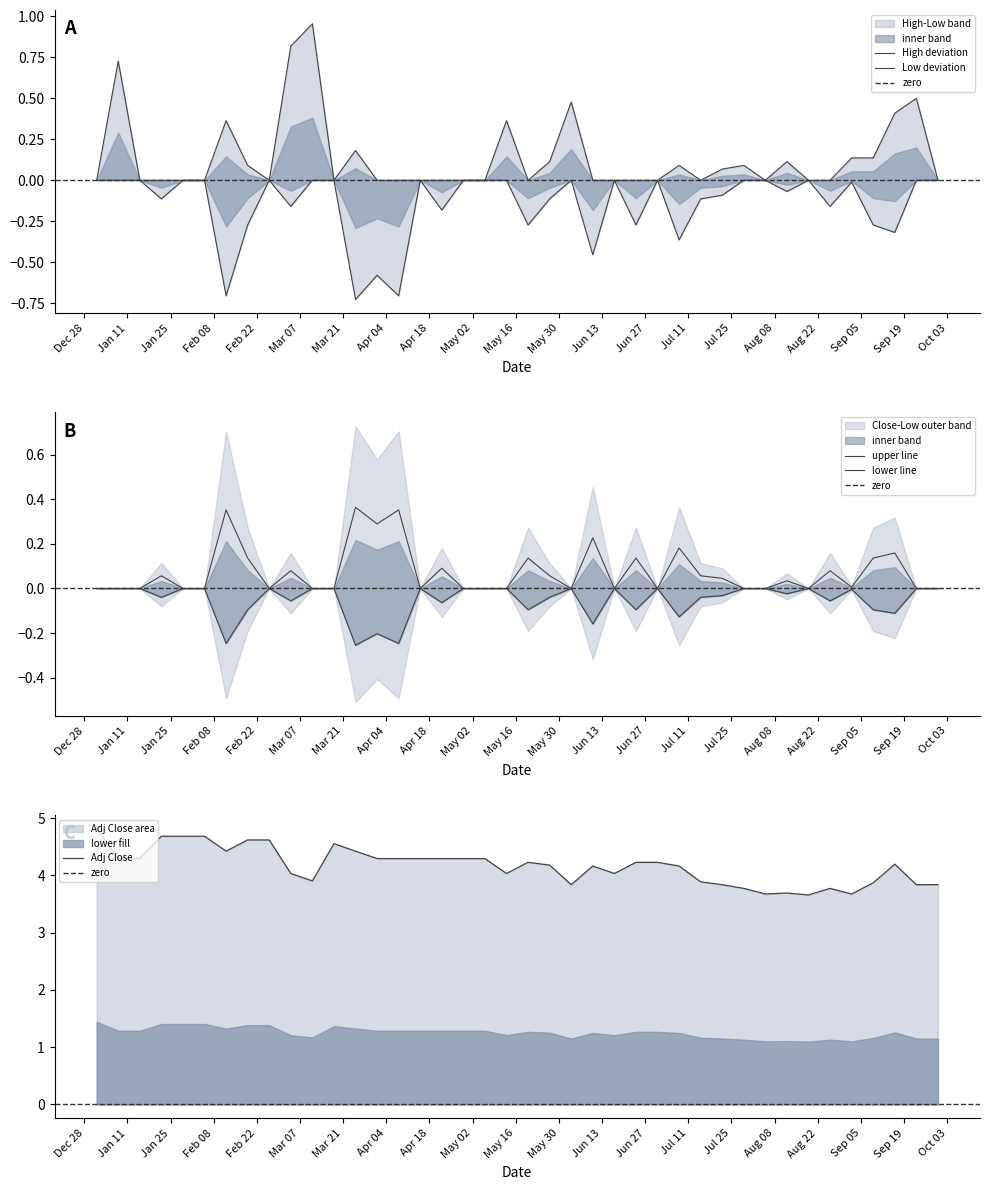

What is the minimum value for Adj Close?

3.7